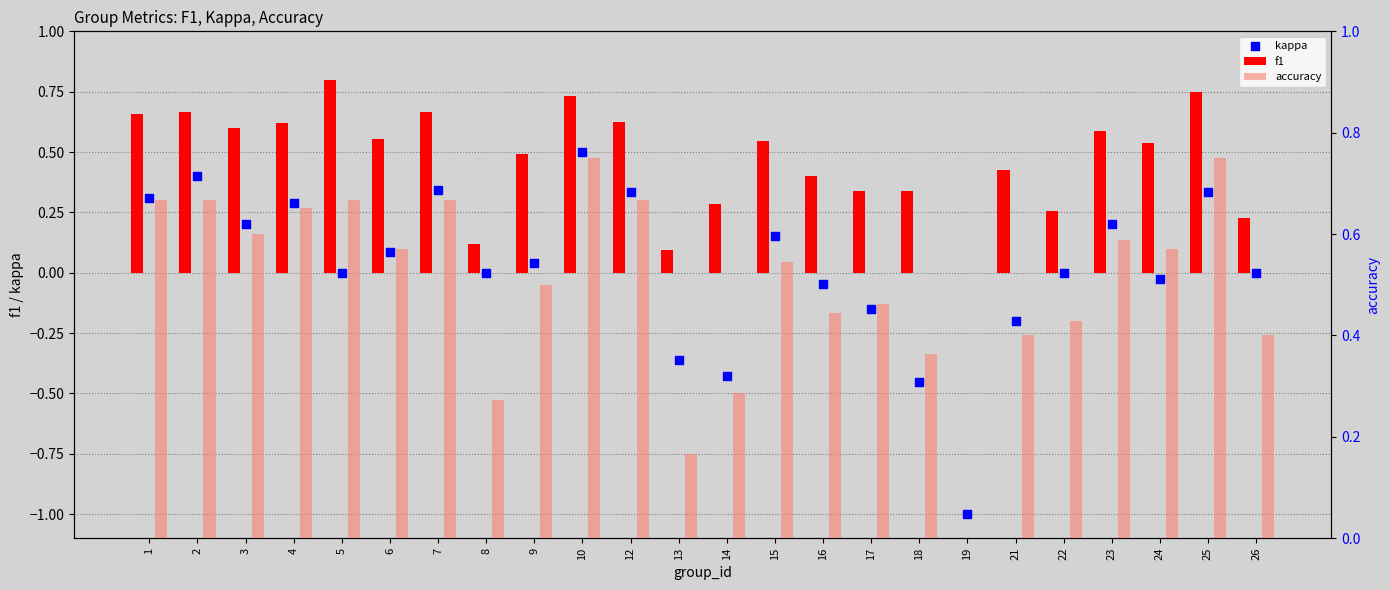

What is the total value across all series at 15?

1.2